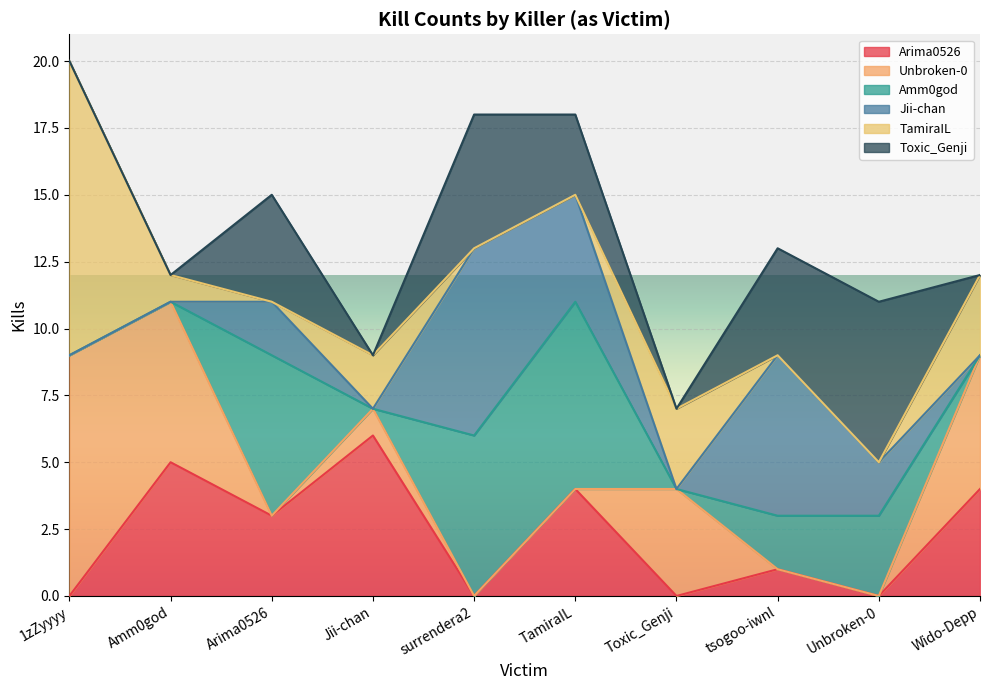

What are all the series names shown in the legend?

Arima0526, Unbroken-0, Amm0god, Jii-chan, TamiraIL, Toxic_Genji